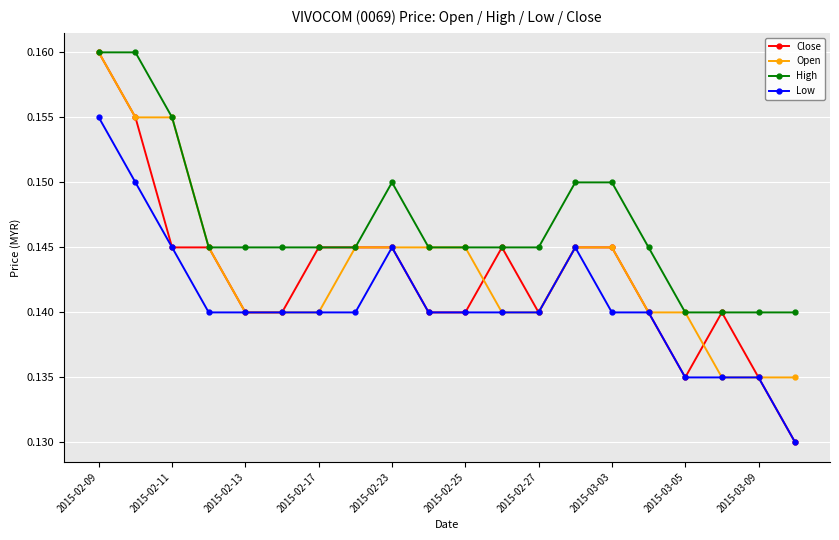

Count the High values in the range 0 to 1.

20